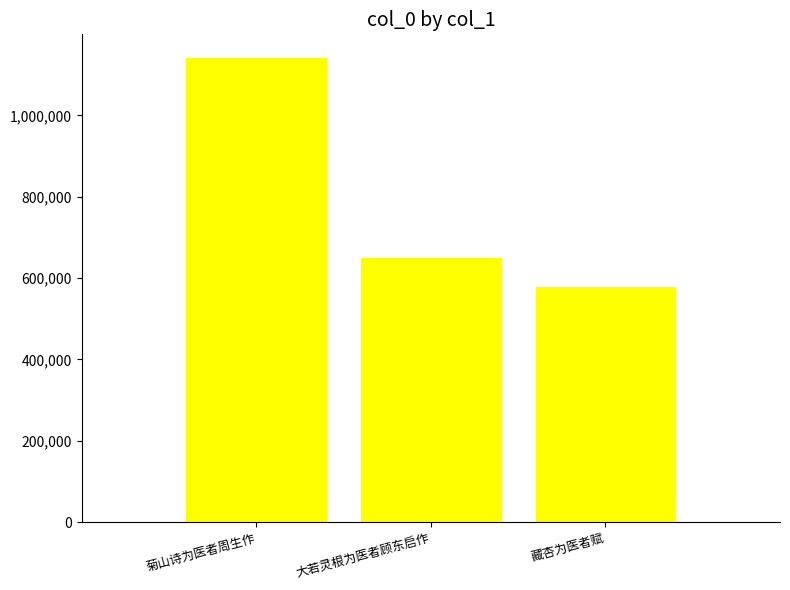

Count the number of data series in this chart.

1